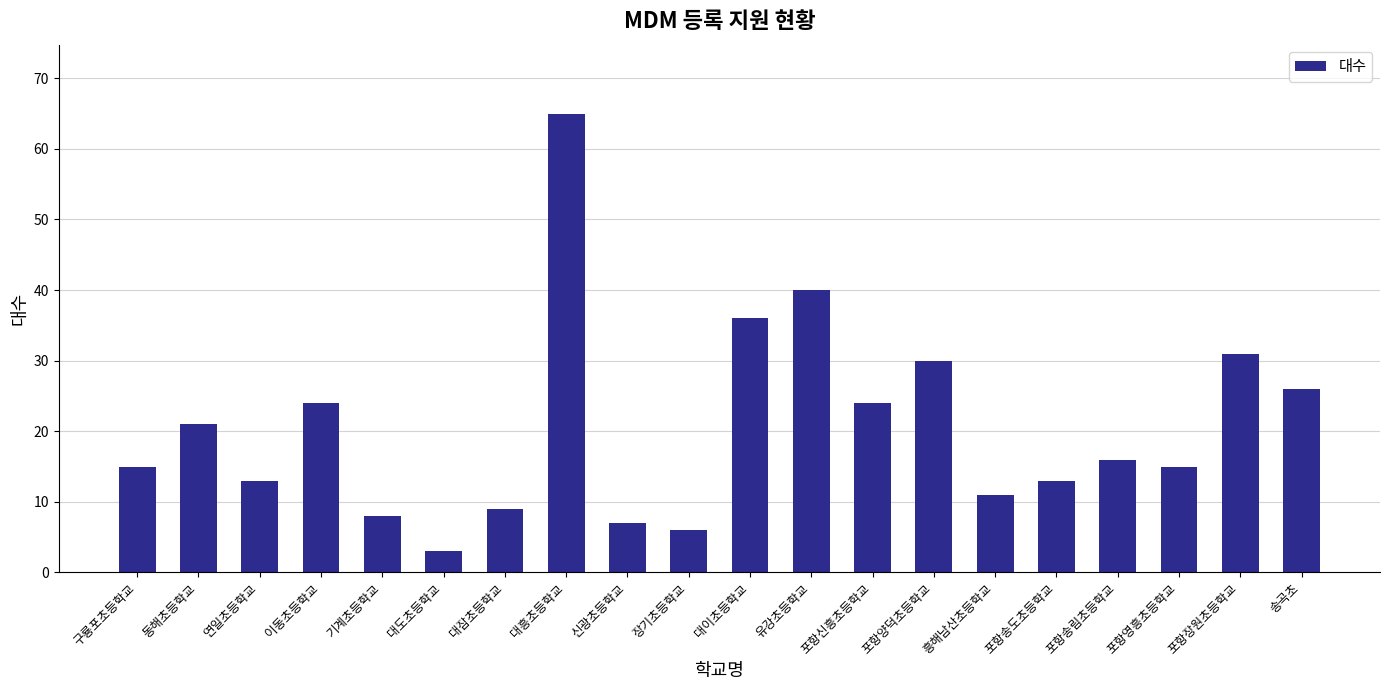

What is the maximum value shown in the chart?

65